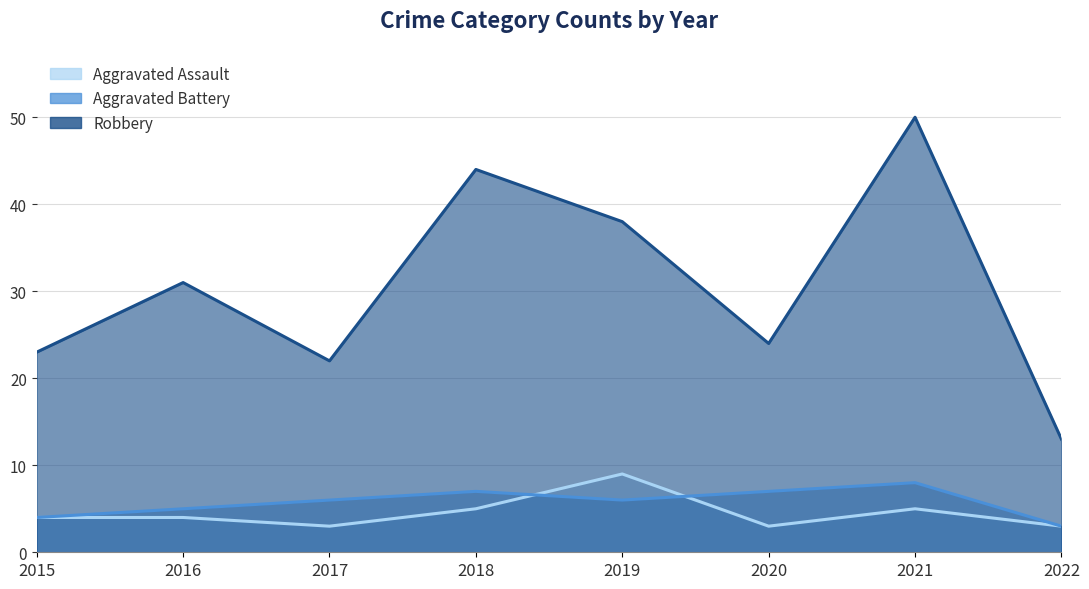

What is the greatest value displayed?

50